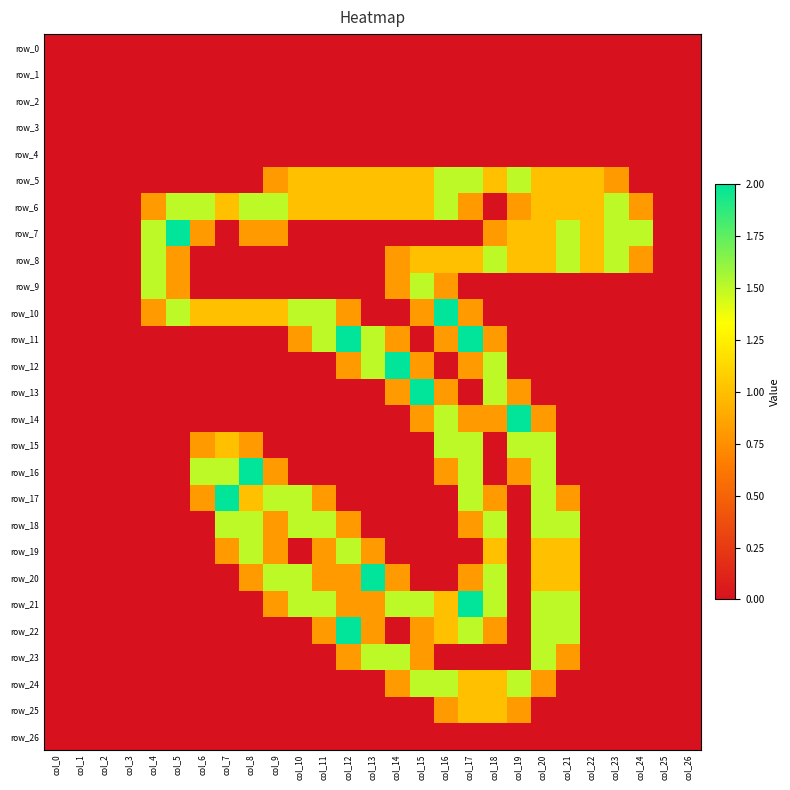

At which category is the sum across all series the highest?

col_17